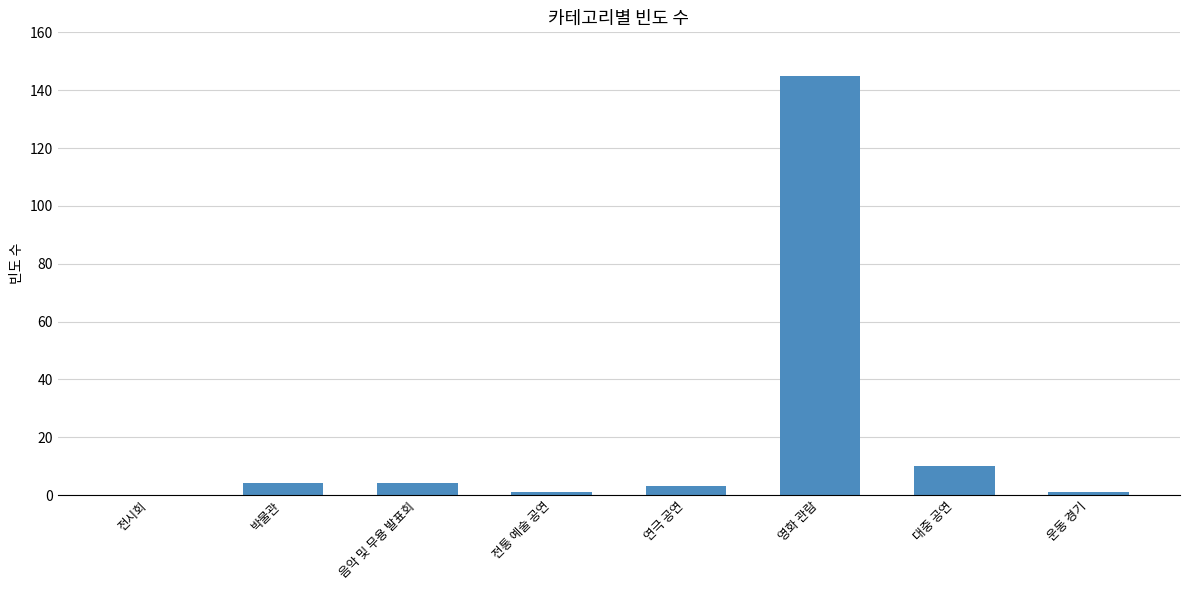

What is the greatest value displayed?

145